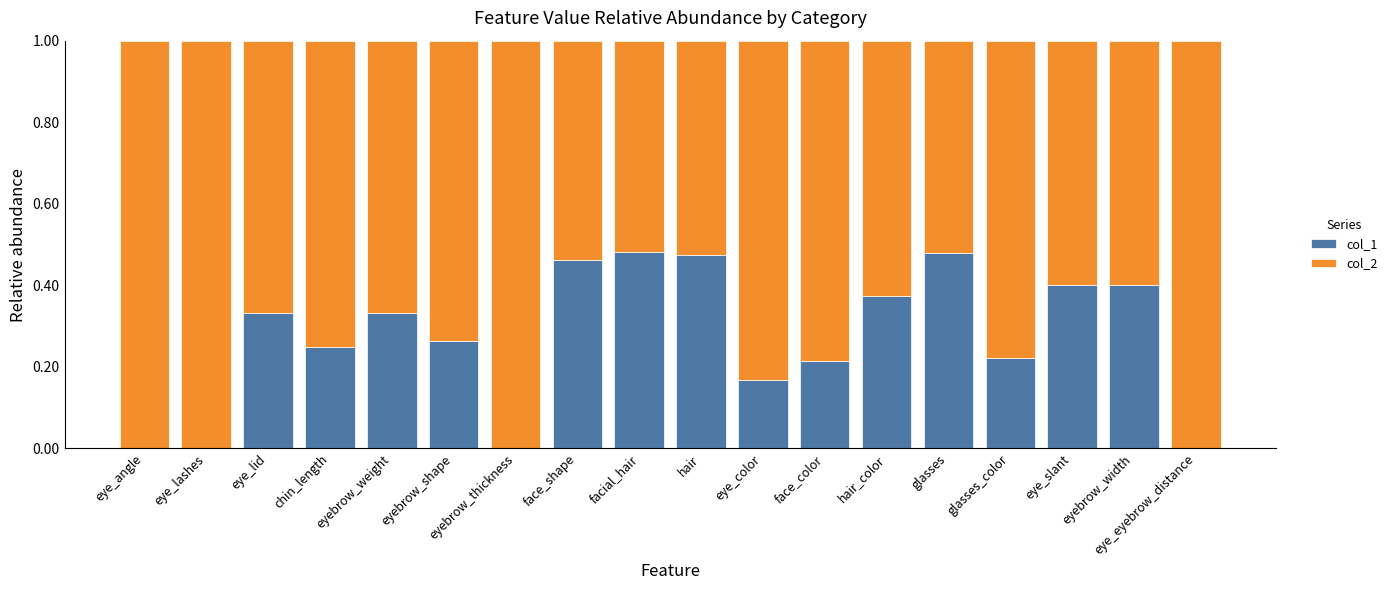

The value of col_1 at eyebrow_thickness is -0.2. True or false?

False